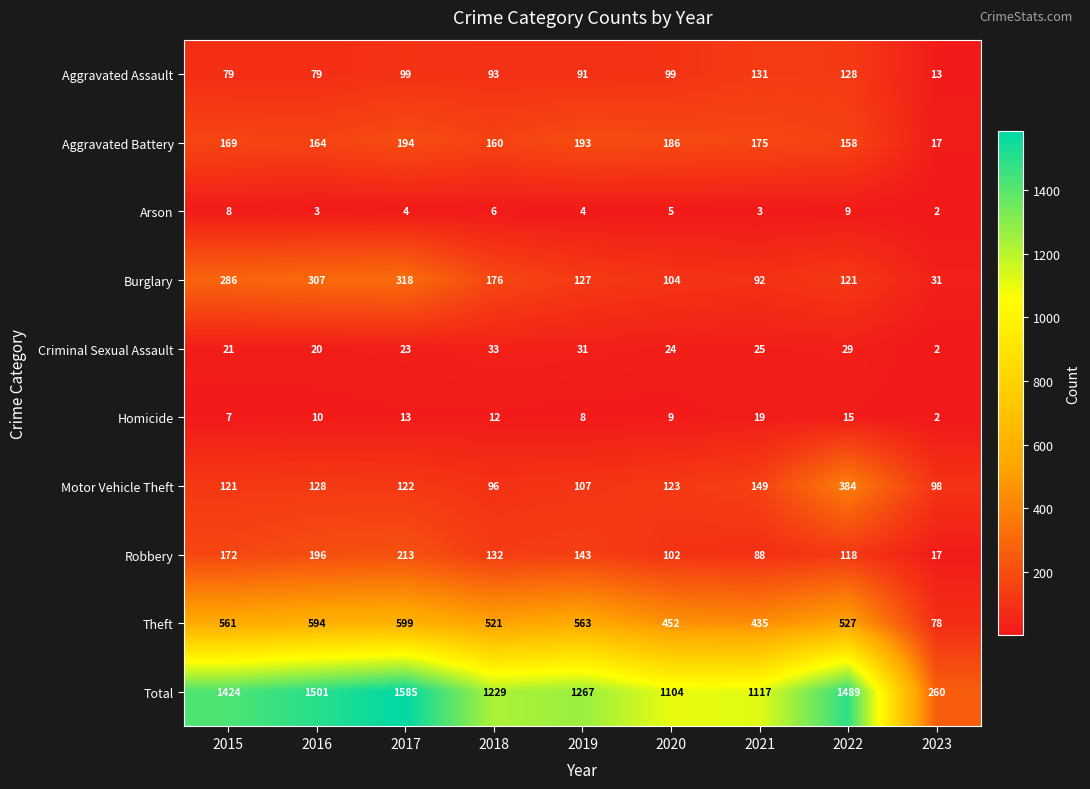

The Aggravated Battery series shows 17 at 2023. True or false?

True